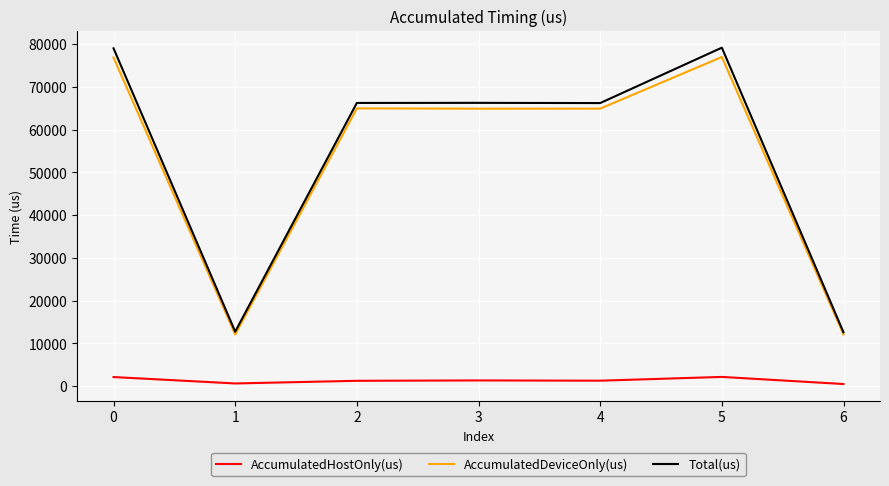

What is the spread (max minus min) of values at 3?

64913.7